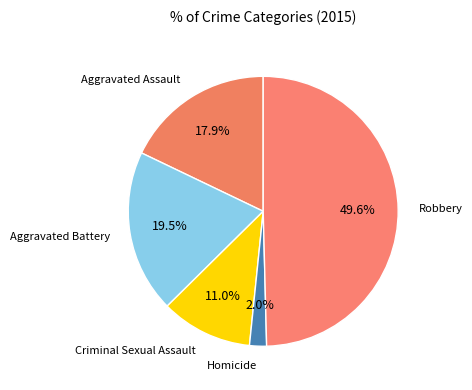

Count the number of slices in the pie.

5